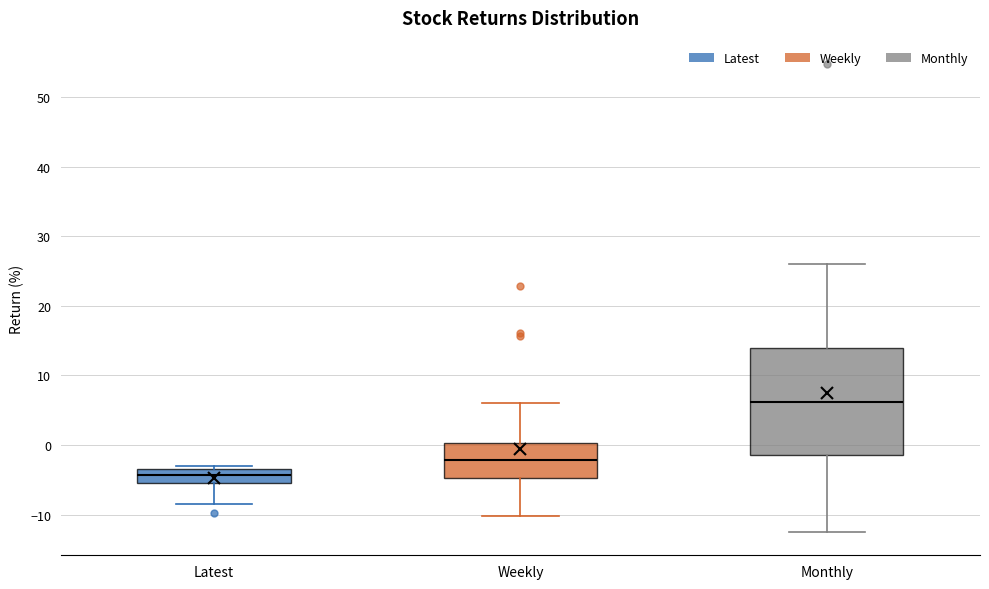

Comparing the boxes themselves (not the whiskers), which one is the tallest?

Monthly